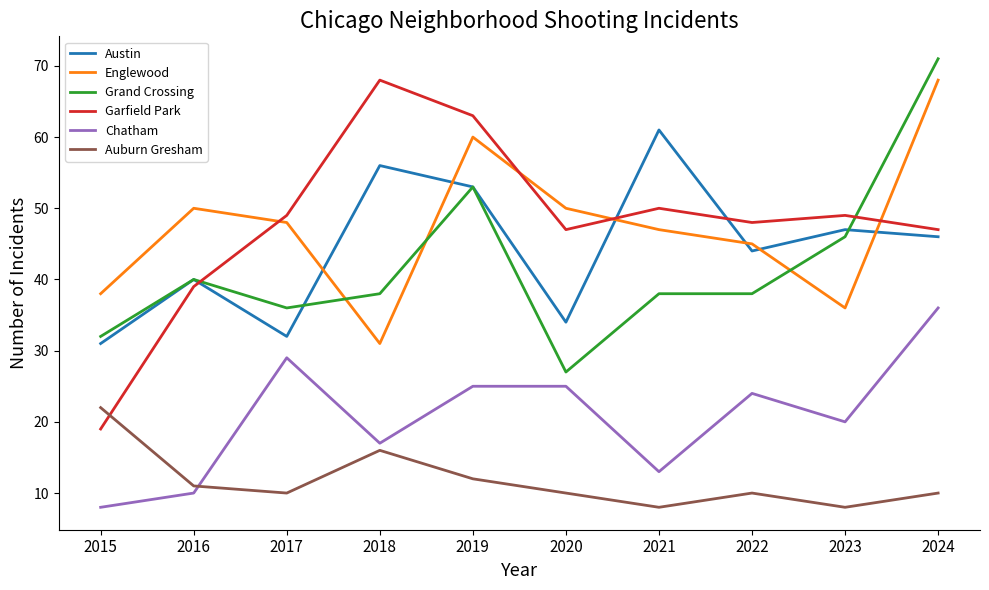

Count the number of data series in this chart.

6